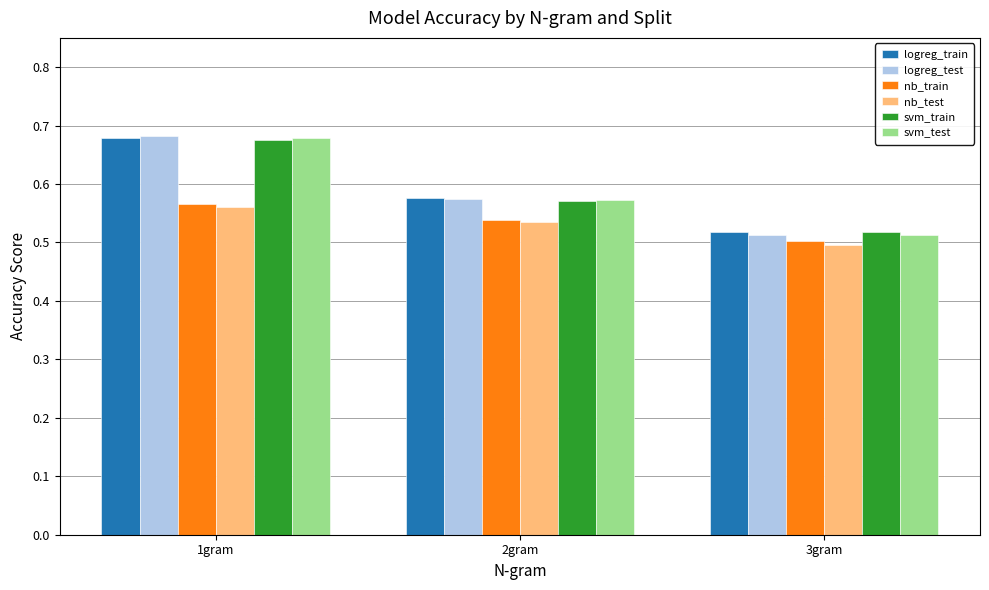

Rank the categories by logreg_train value from lowest to highest.

3gram, 2gram, 1gram